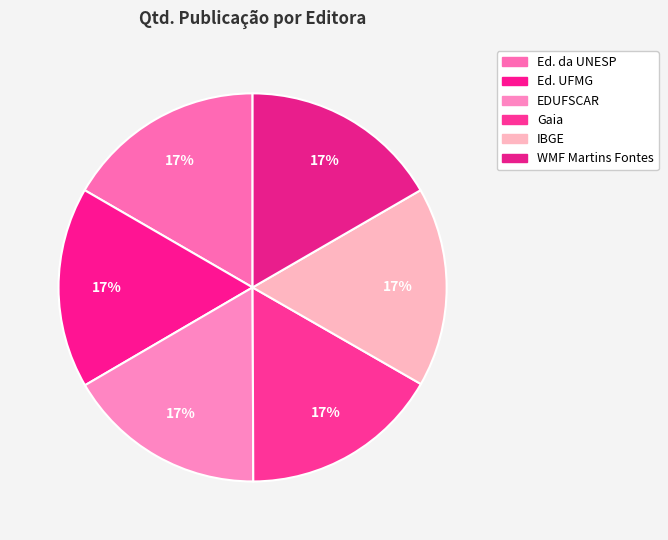

Is there any slice that represents more than half of the pie?

No